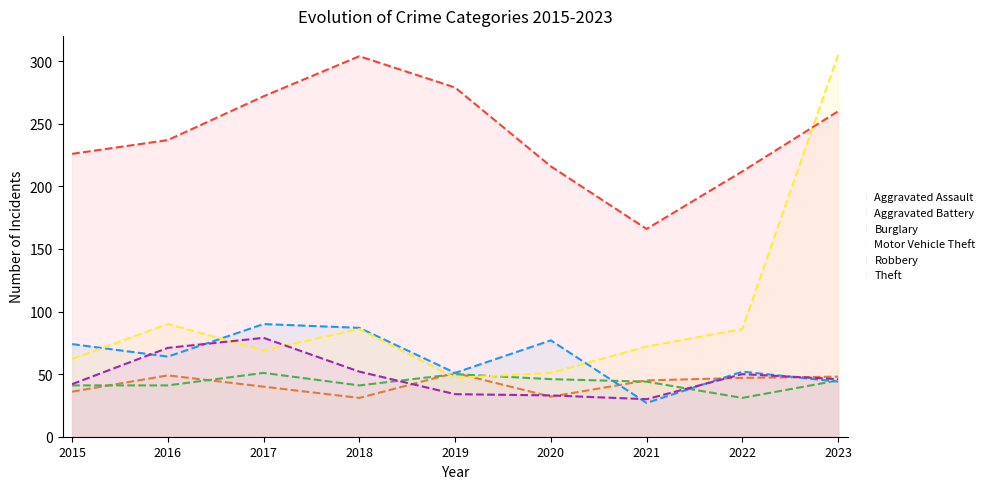

Reading left to right, list all the values displayed in this chart.

Aggravated Assault: 36	49	40	31	51	32	45	47	48
Aggravated Battery: 41	41	51	41	50	46	44	31	45
Burglary: 74	64	90	87	51	77	27	52	44
Motor Vehicle Theft: 62	90	69	86	47	51	72	86	305
Robbery: 42	71	79	52	34	33	30	50	46
Theft: 226	237	272	304	279	216	166	212	260